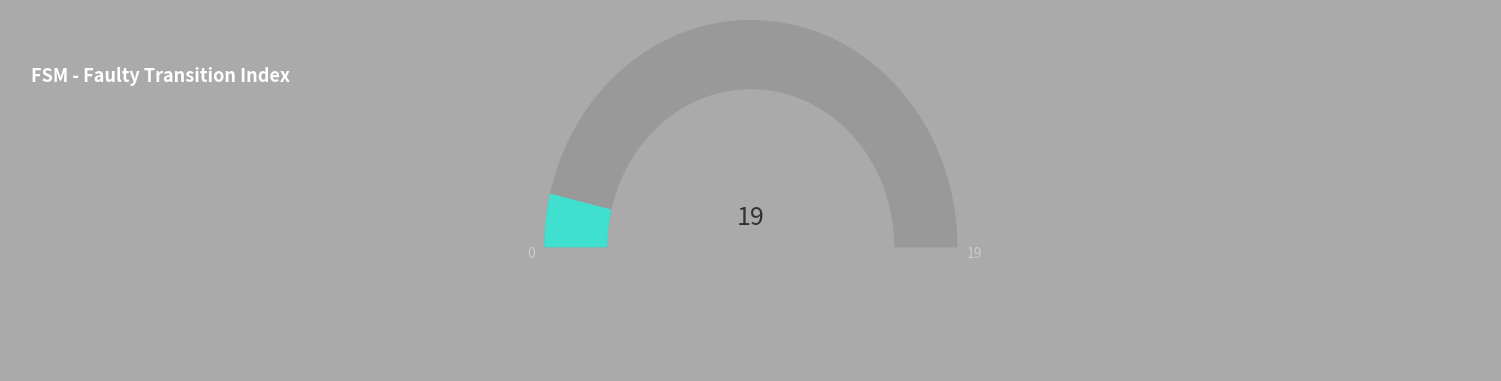

How much of the chart is everything except b?

95.2%